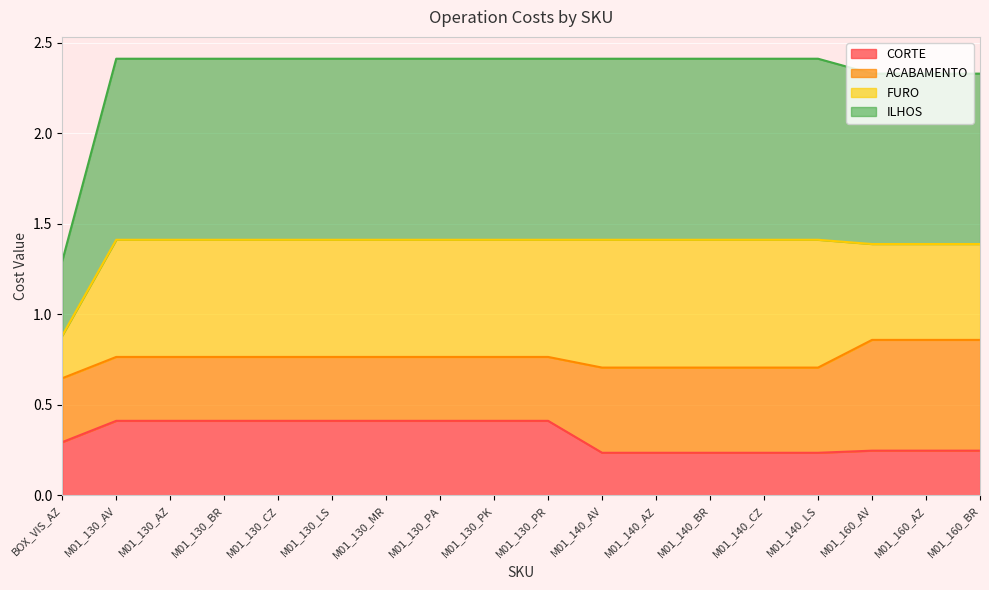

What is the total value across all series at M01_140_AV?

2.4